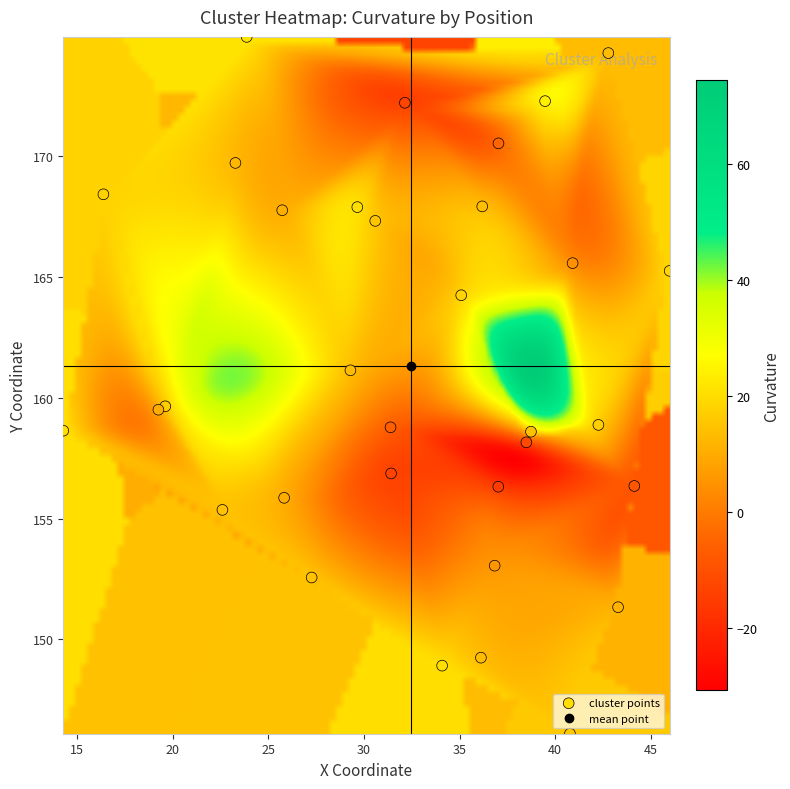

The chart shows a value of 45.9 at 9. True or false?

False